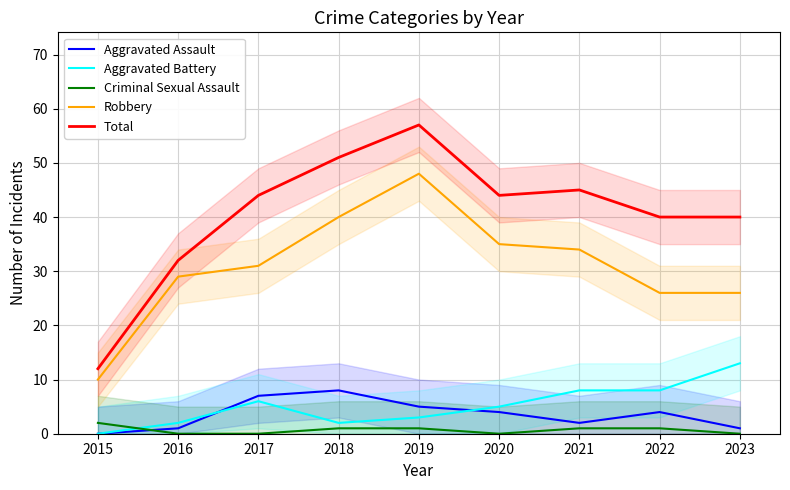

Reading left to right, what are all the values shown in this chart?

Aggravated Assault: 2015=0	2016=1	2017=7	2018=8	2019=5	2020=4	2021=2	2022=4	2023=1
Aggravated Battery: 2015=0	2016=2	2017=6	2018=2	2019=3	2020=5	2021=8	2022=8	2023=13
Criminal Sexual Assault: 2015=2	2016=0	2017=0	2018=1	2019=1	2020=0	2021=1	2022=1	2023=0
Robbery: 2015=10	2016=29	2017=31	2018=40	2019=48	2020=35	2021=34	2022=26	2023=26
Total: 2015=12	2016=32	2017=44	2018=51	2019=57	2020=44	2021=45	2022=40	2023=40